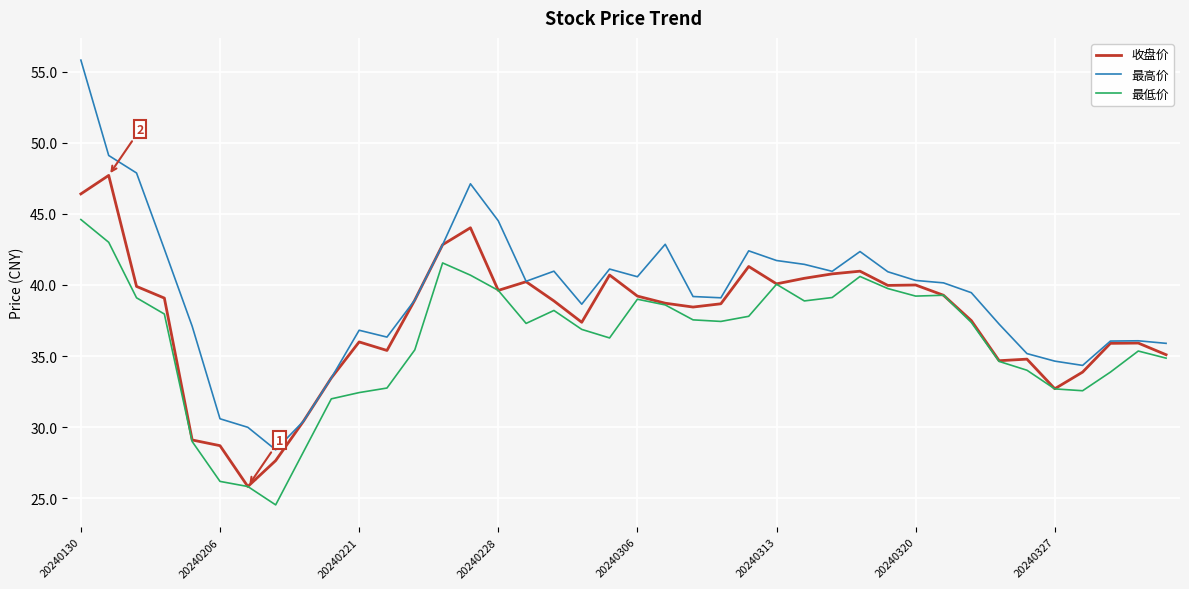

Which series has the widest spread of values?

最高价